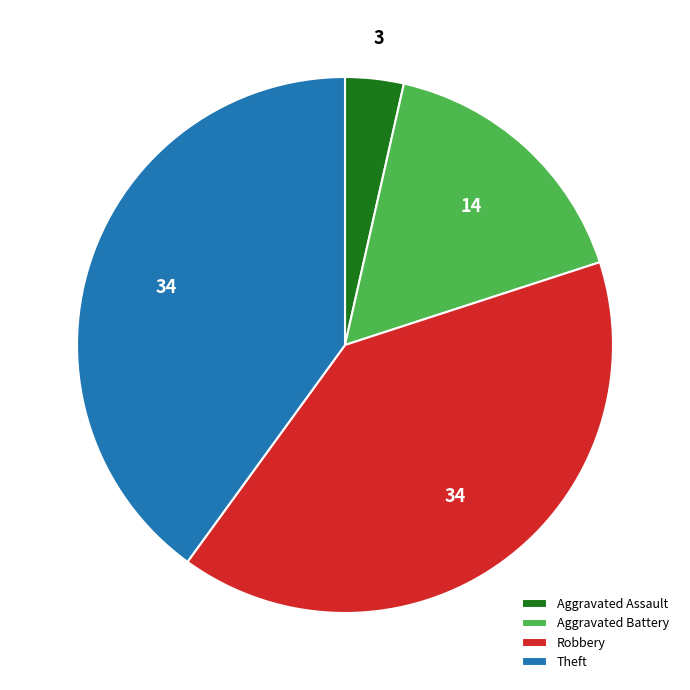

Is it true that Robbery is 47% of the pie?

False